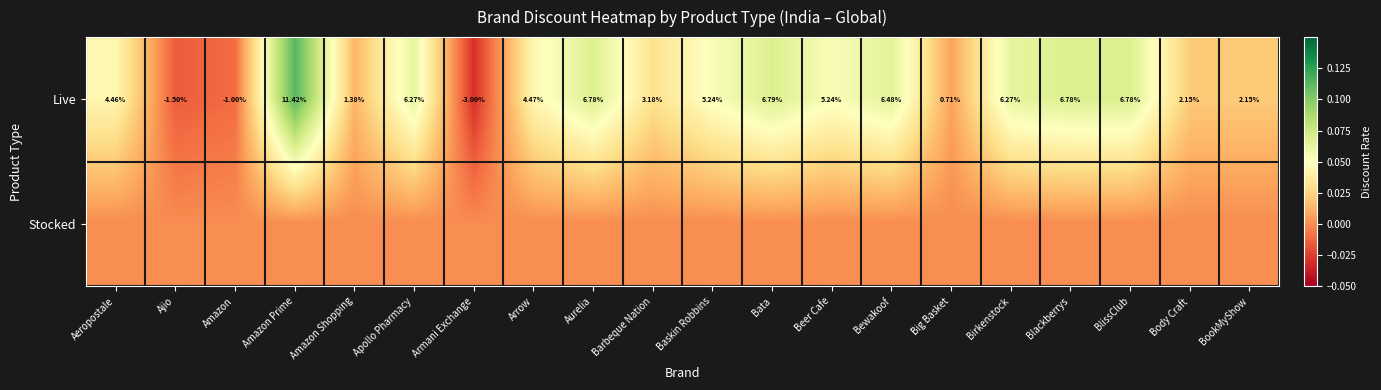

Which has a higher value, Aeropostale or Bewakoof?

Bewakoof